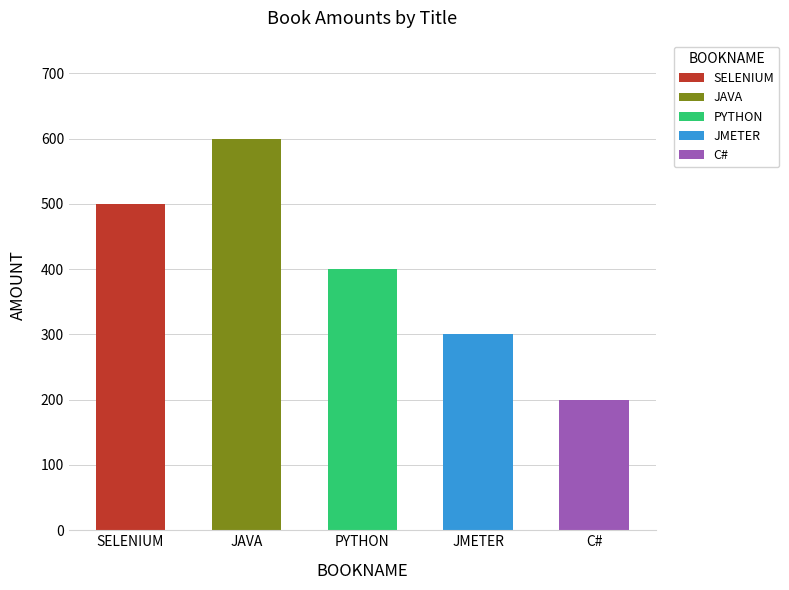

How many bars are there in total?

5